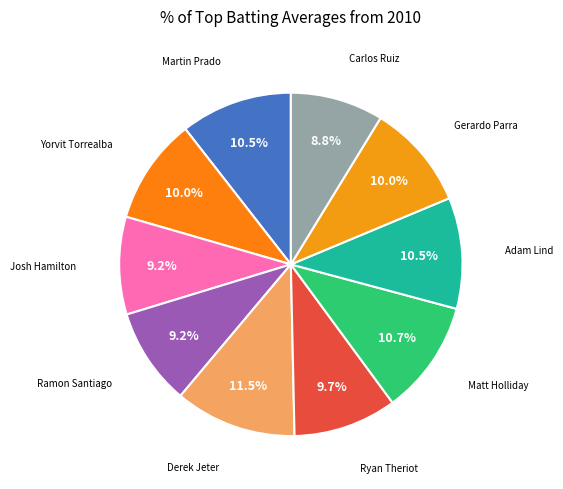

To the nearest percent, what is the average slice percentage?

10%